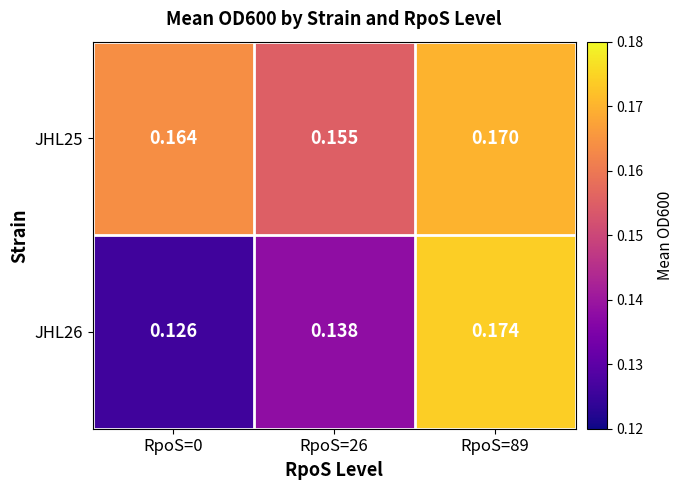

List the series in order of their peak value, highest first.

JHL26, JHL25